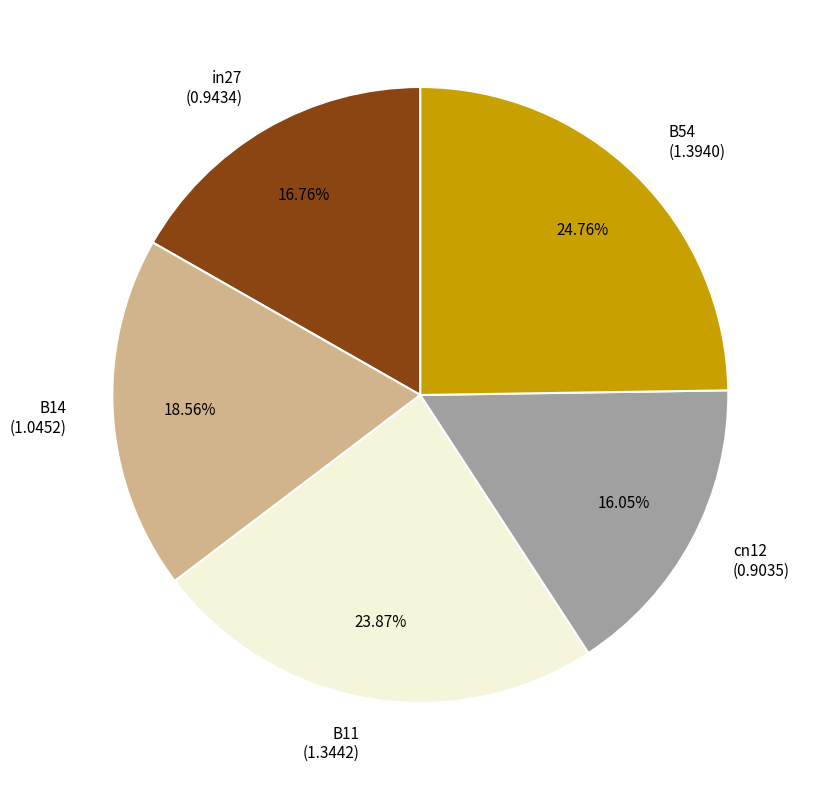

Rank the categories by value from lowest to highest.

cn12, in27, B14, B11, B54